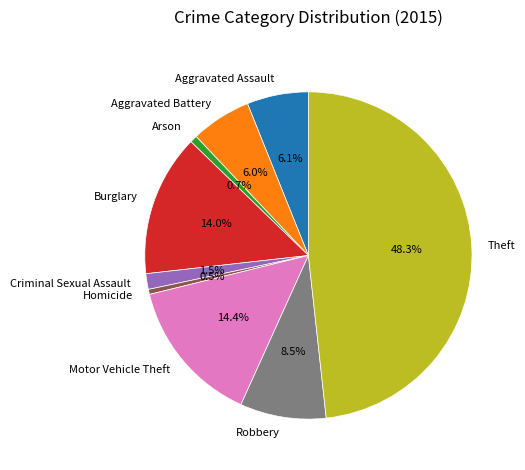

Is there a majority slice in this chart?

No